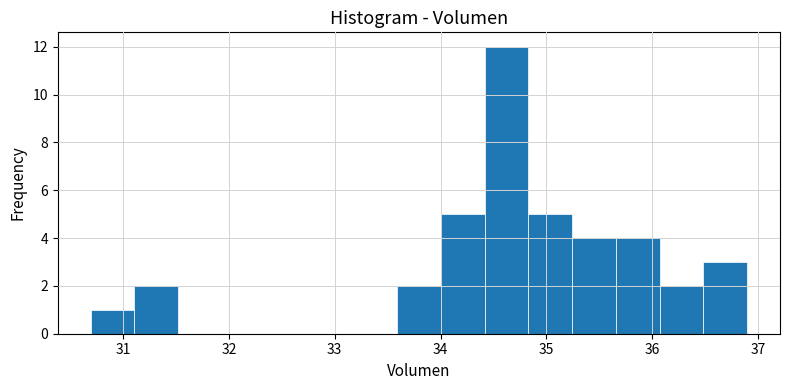

Reading left to right, list every bar in this chart as the range it spans on the x-axis followed by its height. Neither the bar edges nor the heights are printed on the chart, so give them approximately, as read against the axes.

30.7 to 31.1: 1
31.1 to 31.5: 2
31.5 to 31.9: 0
31.9 to 32.3: 0
32.3 to 32.8: 0
32.8 to 33.2: 0
33.2 to 33.6: 0
33.6 to 34.0: 2
34.0 to 34.4: 5
34.4 to 34.8: 12
34.8 to 35.2: 5
35.2 to 35.7: 4
35.7 to 36.1: 4
36.1 to 36.5: 2
36.5 to 36.9: 3